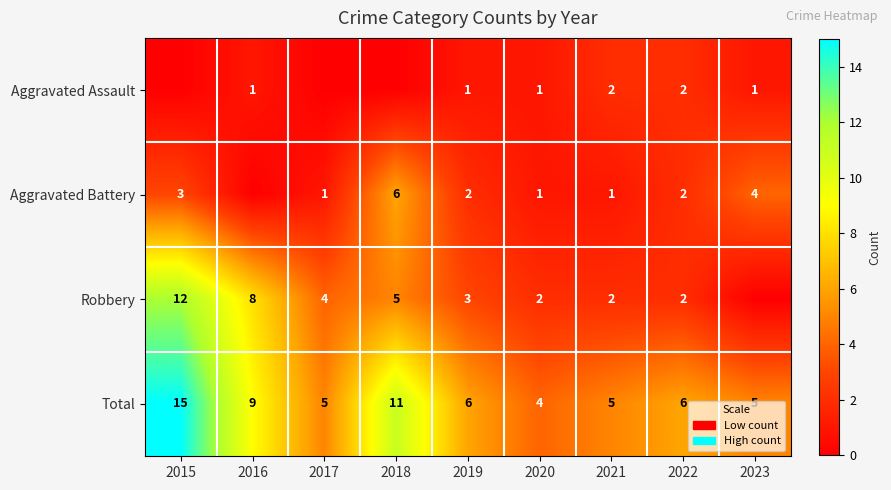

What is the difference between the highest and lowest values at 2022?

4